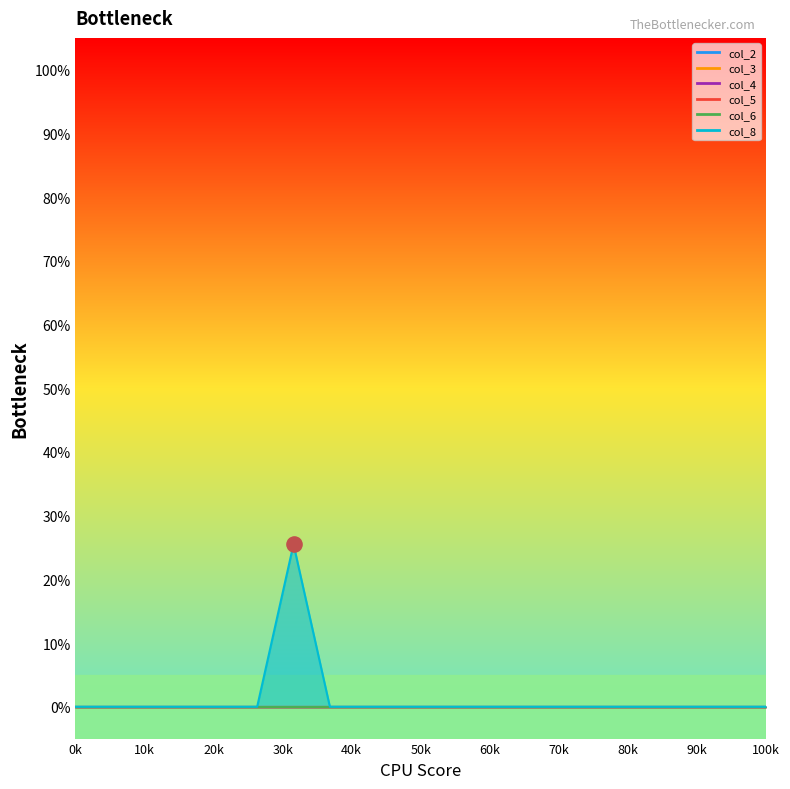

Which series reaches the minimum Y coordinate?

col_2